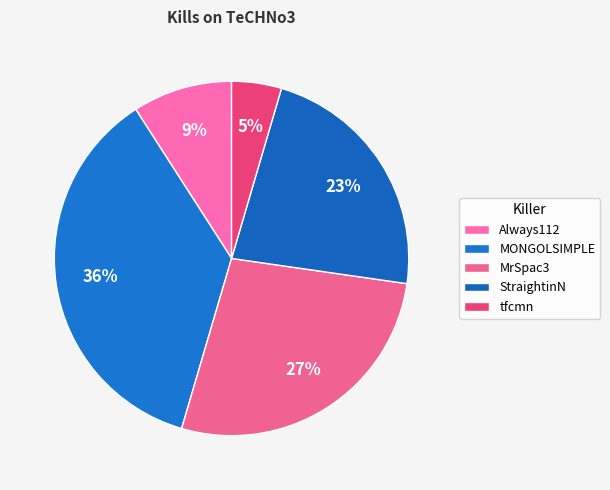

Between StraightinN and Always112, which is larger?

StraightinN